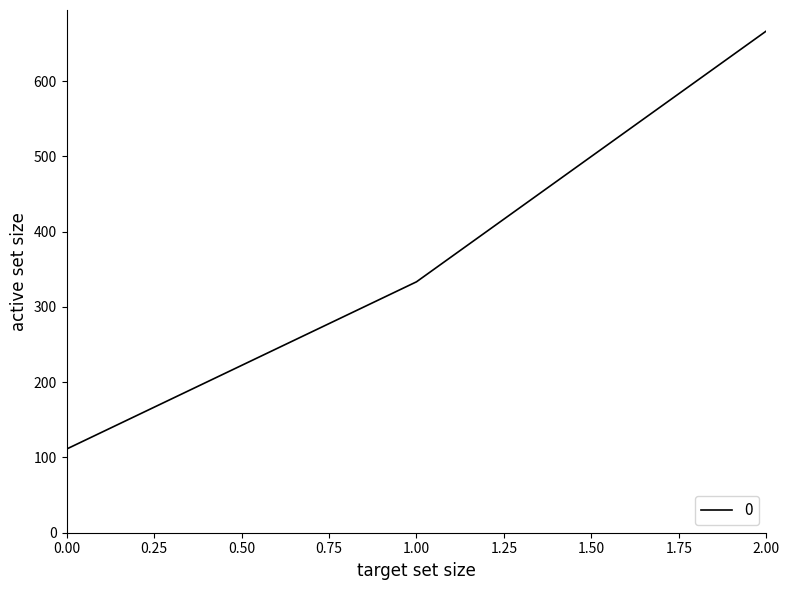

How many series are shown in this chart?

1